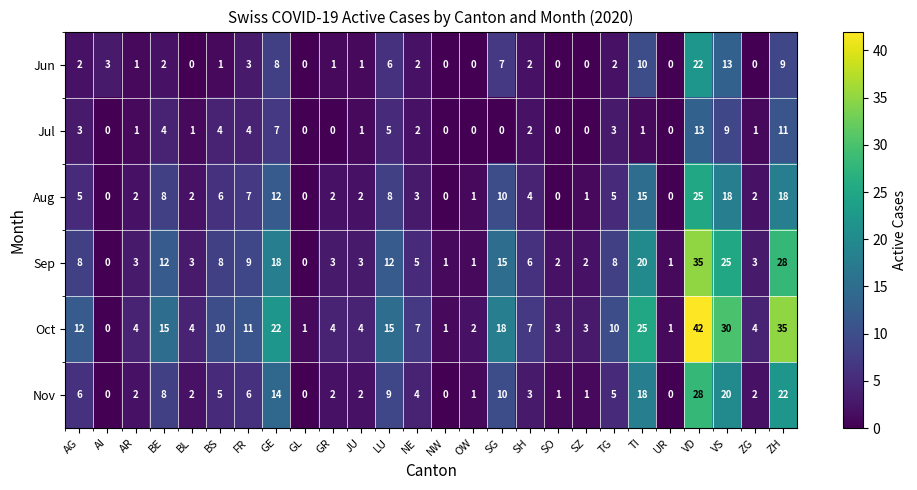

Is the value of Oct at UR greater than the value of Jul at NW?

Yes